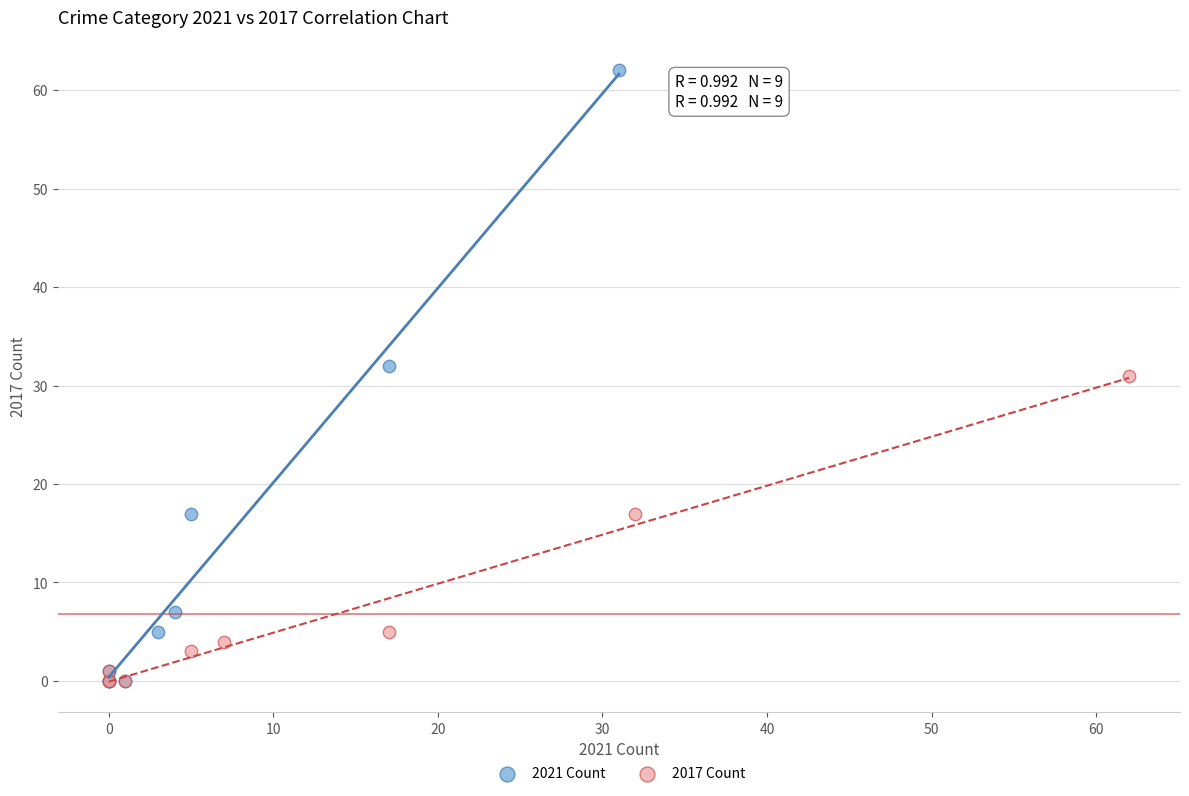

Which series has the widest spread of Y values?

2021 Count